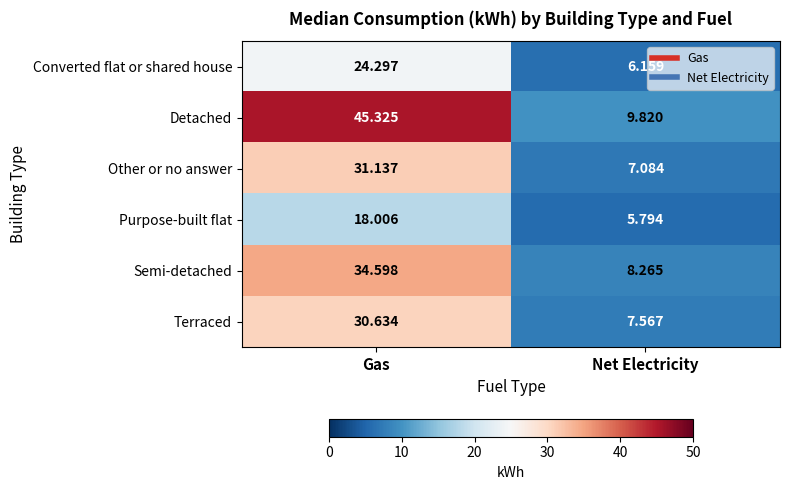

Which series changed the most between Gas and Net Electricity?

Detached